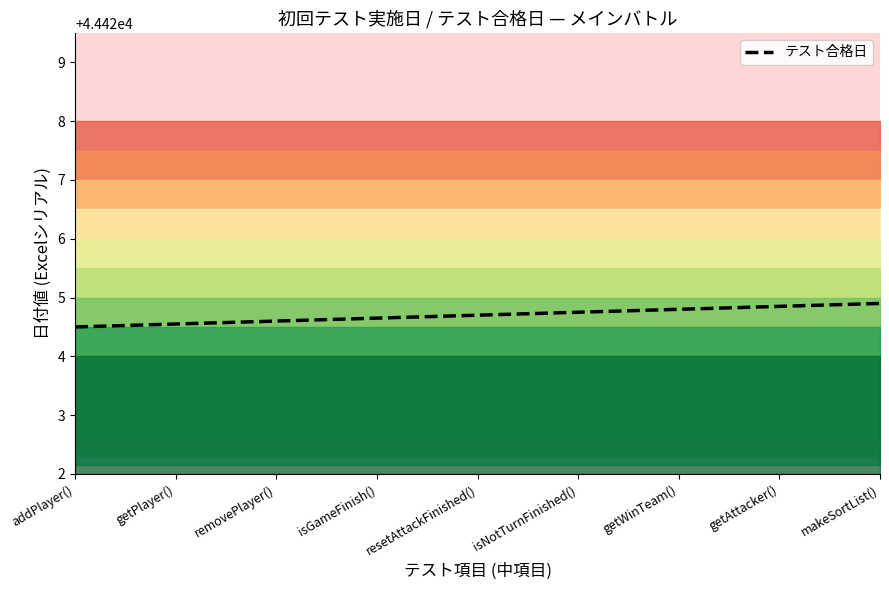

What is the difference between the maximum and minimum values?

0.4